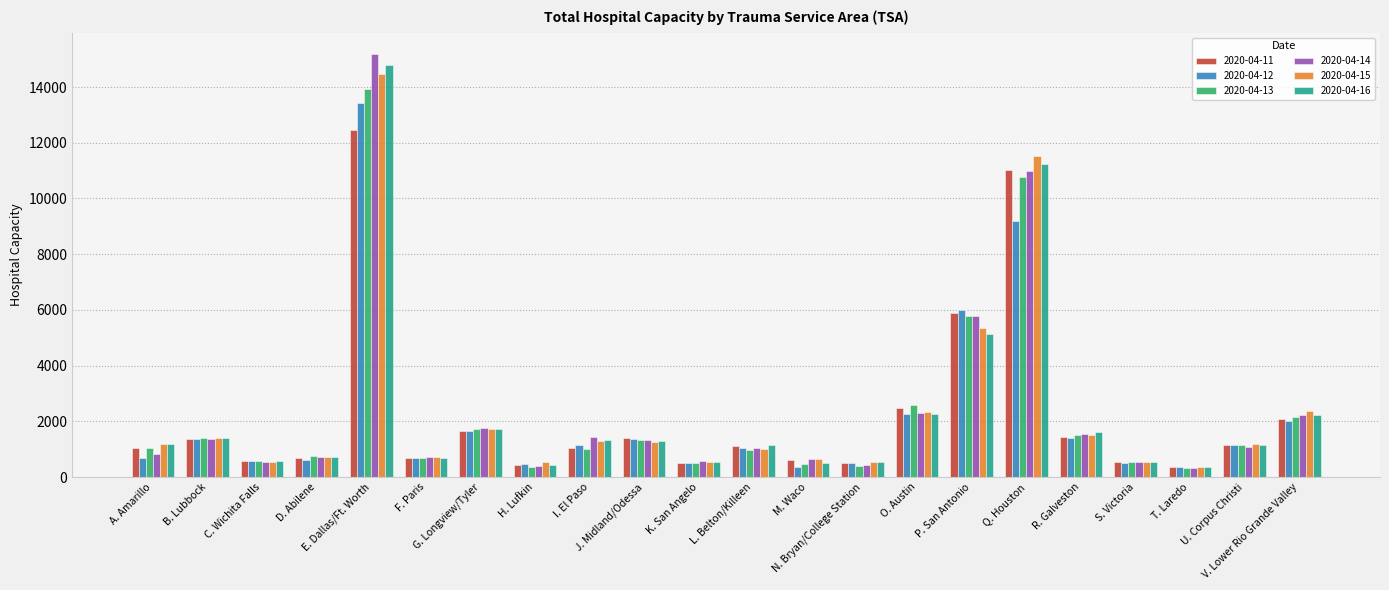

What is the difference between the maximum and minimum values in the 2020-04-12 series?

13094